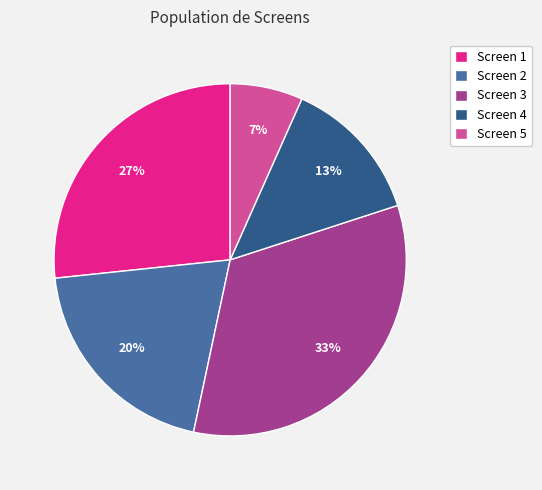

How many segments does this pie chart have?

5